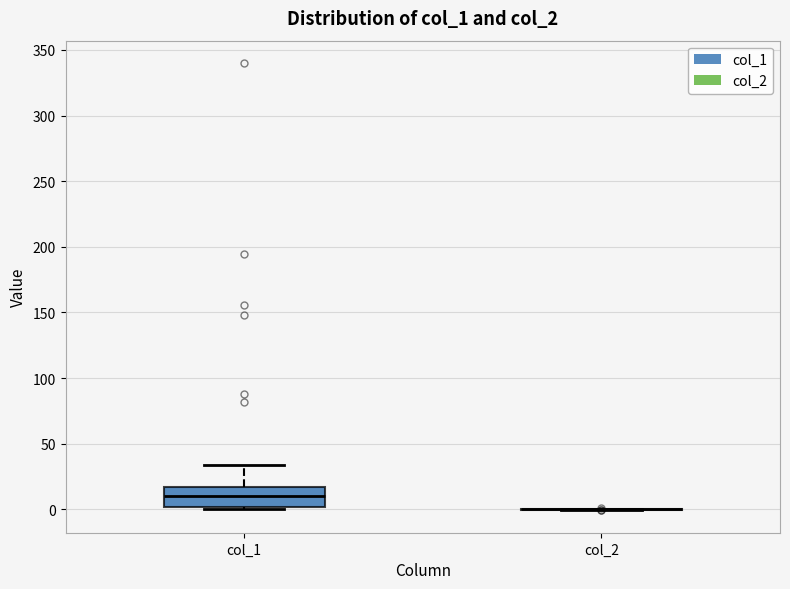

Reading left to right, read every box against the y-axis: the position of its median line, the range the box covers, and the ends of its whiskers. The values are not printed on the chart, so give them approximately, as read against the axis.

col_1: median 10, box 0 to 15, whiskers 0 (just below the box's lower edge) to 35
col_2: box collapsed to a line at 0, whiskers 0 to 0